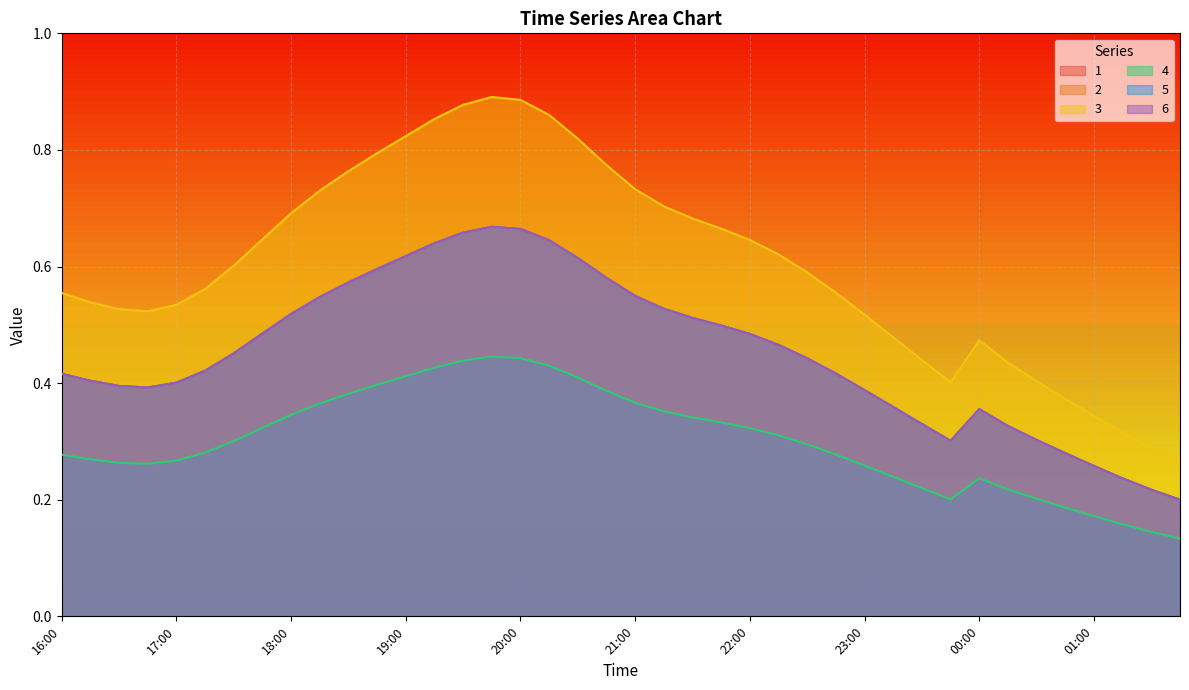

At which category is the sum across all series the highest?

19:45